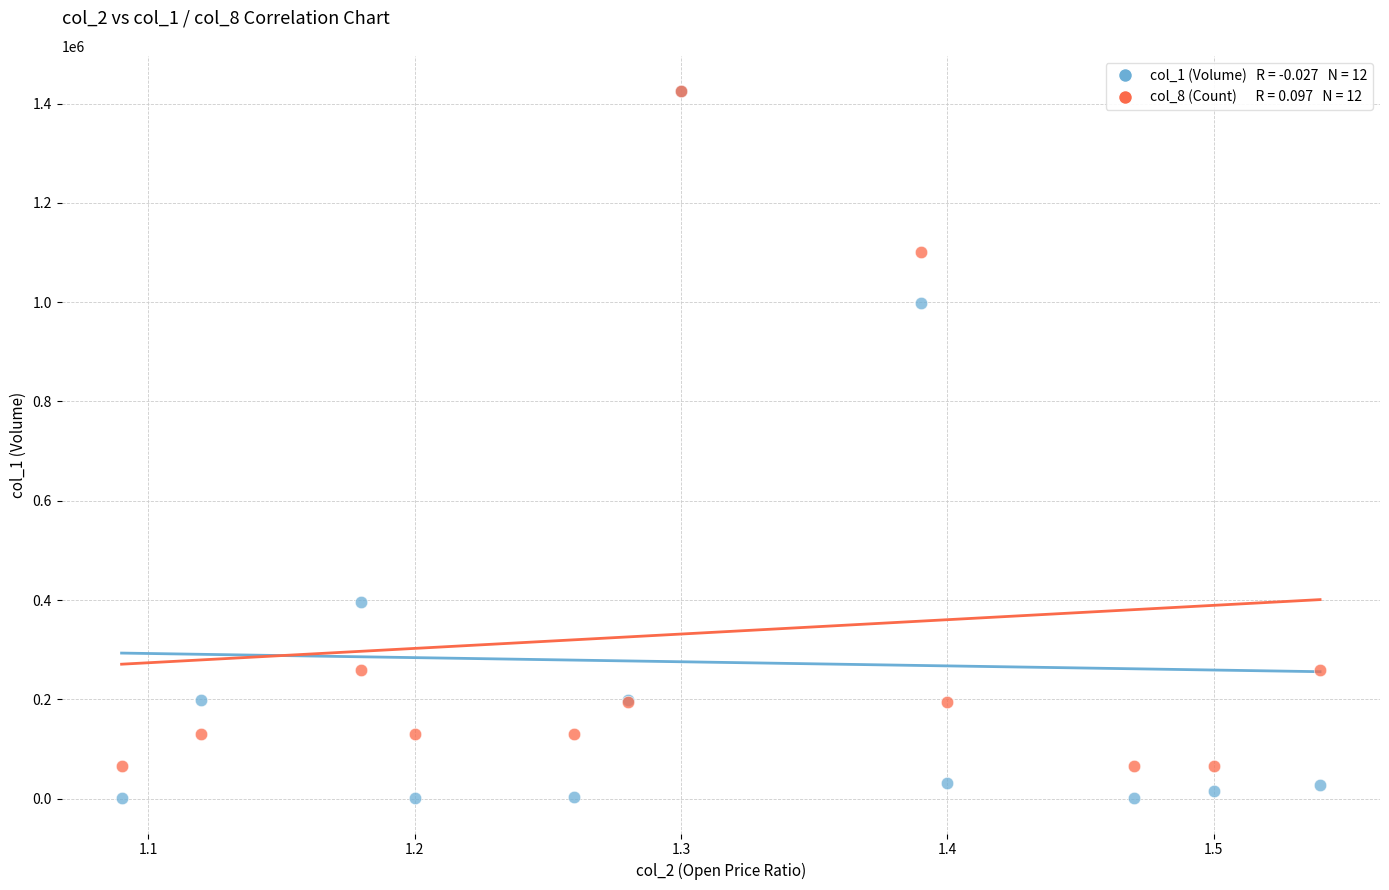

Across all series, what Y value is closest to 713000?

999000.0